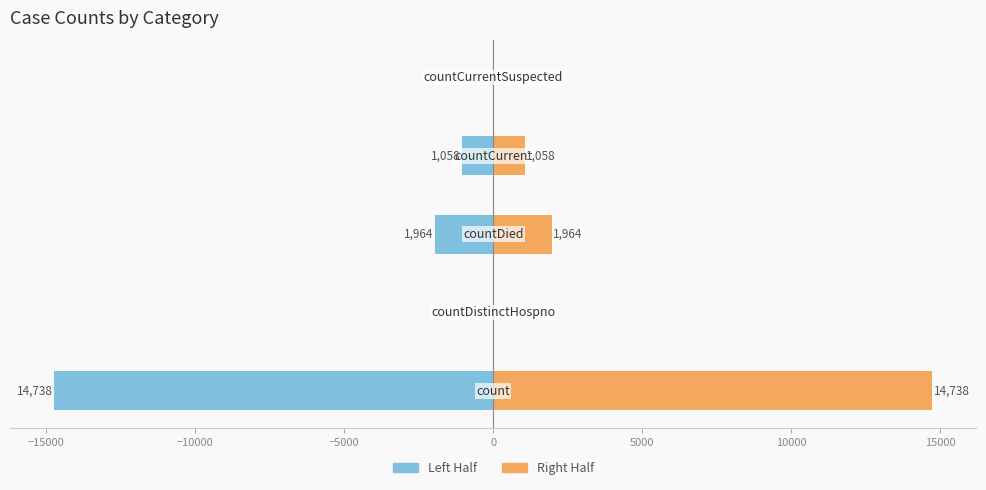

Rank the series by their average value, from lowest to highest.

Left Half, Right Half